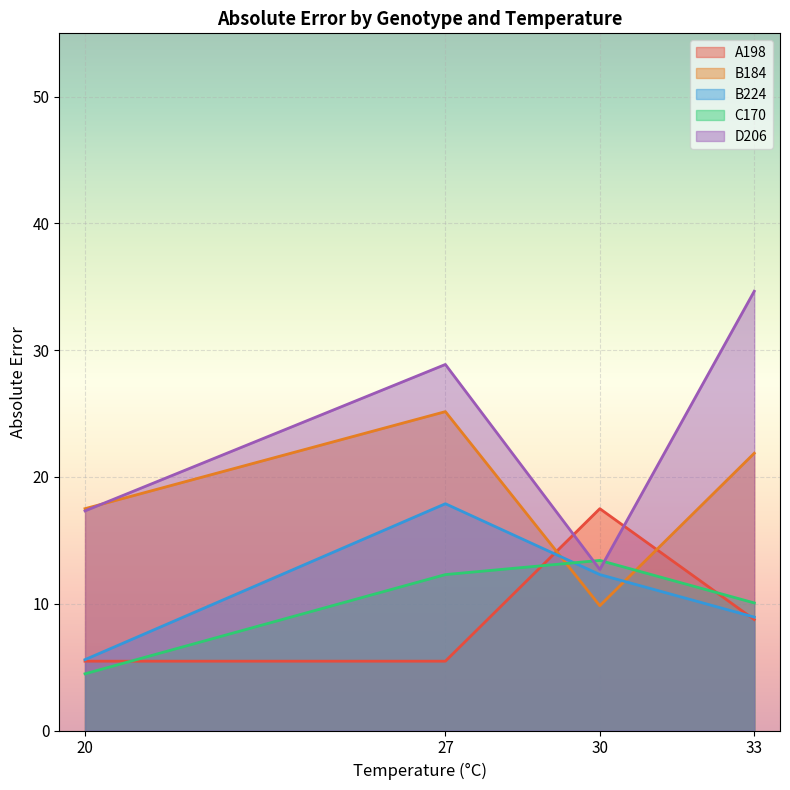

True or false: C170 has more than 0 interior local peaks.

True